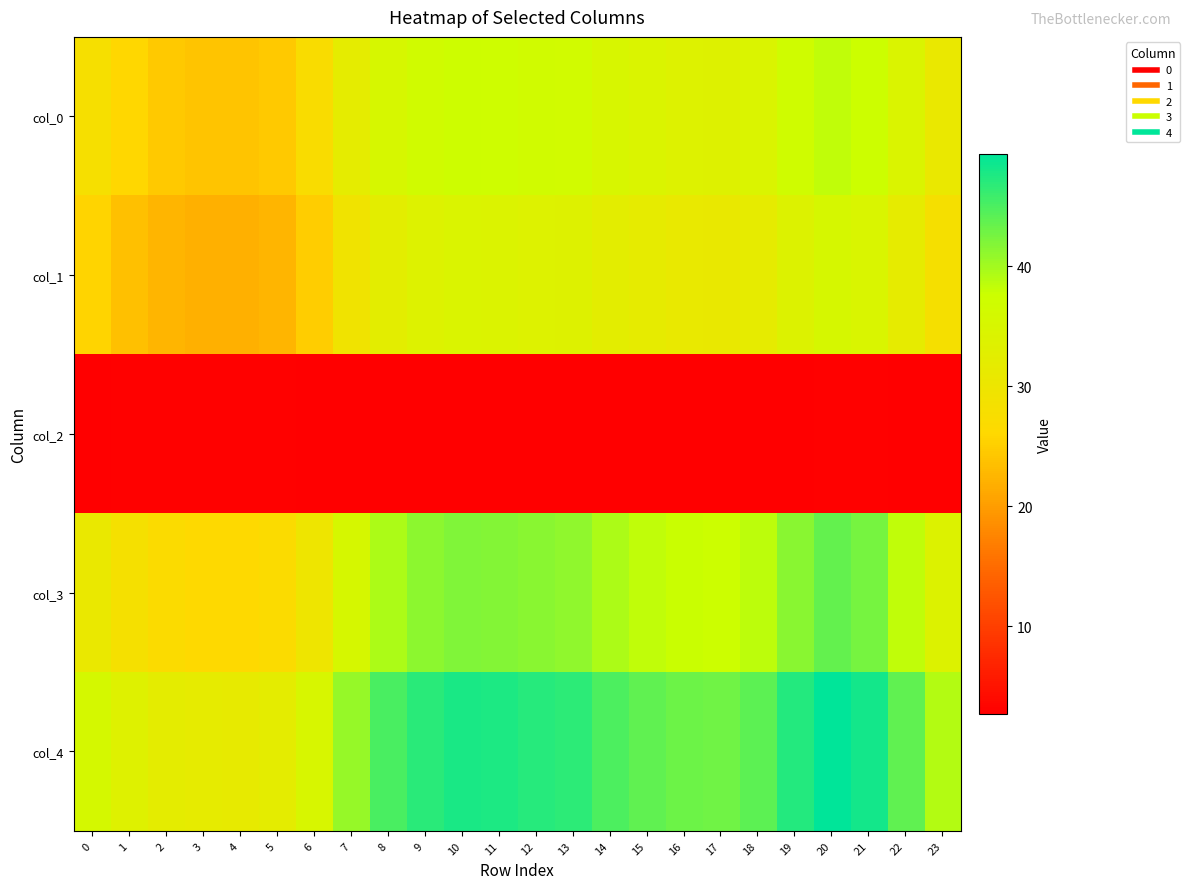

Which label corresponds to the largest value in the chart?

20